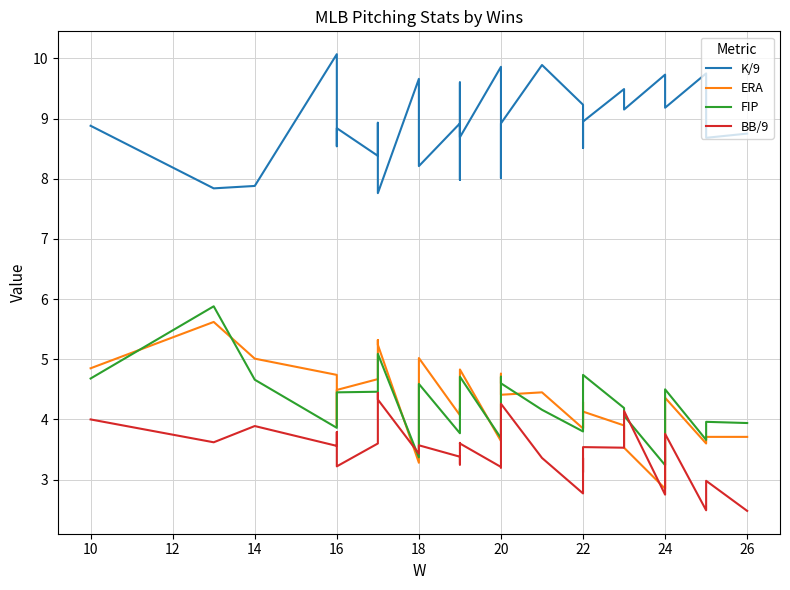

True or false: ERA has more than 1 interior local peaks.

True